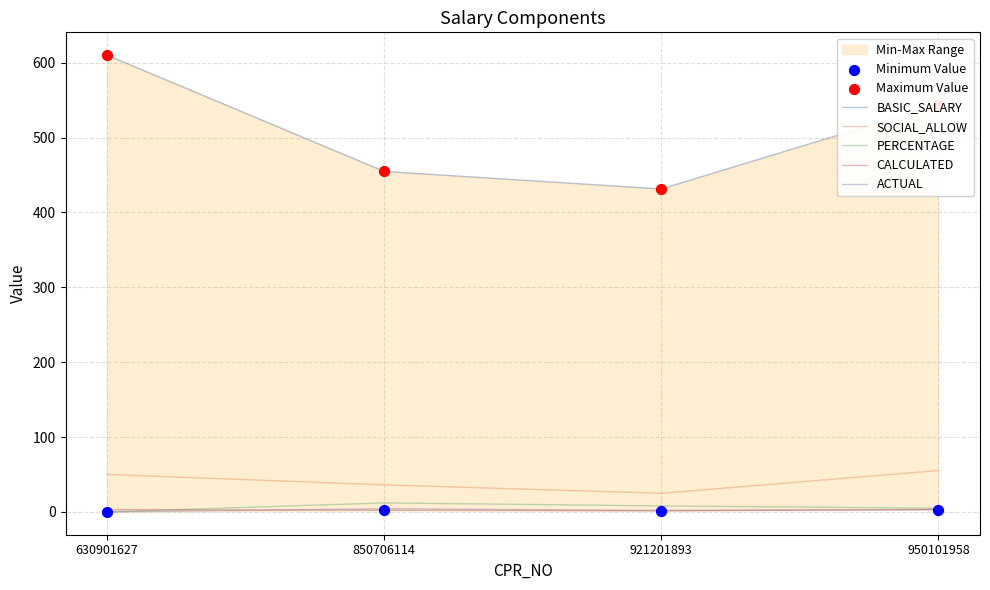

Which series contains the lowest Y value?

PERCENTAGE